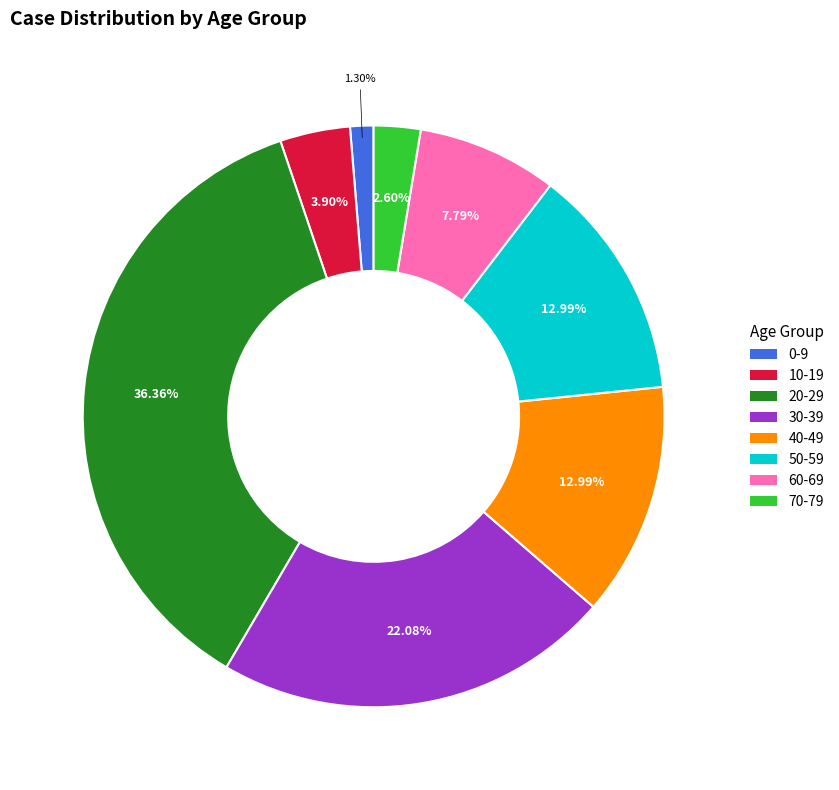

Which has a higher value, 30-39 or 20-29?

20-29